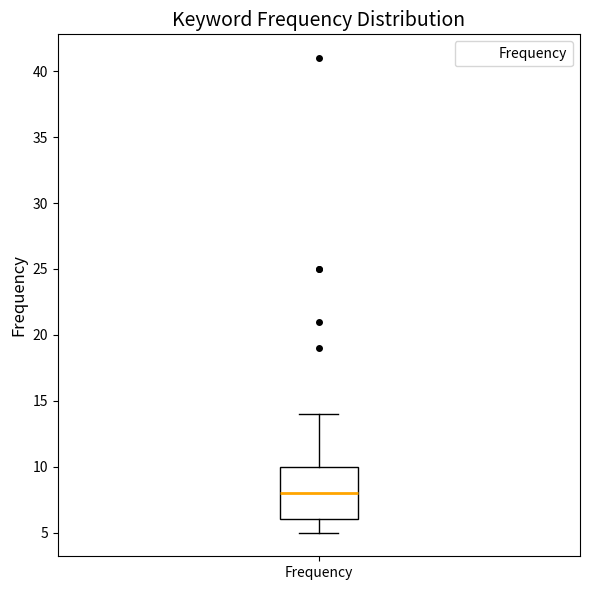

Transcribe this box plot: give where the median line is, the range the box spans, and where the two whiskers end, as read against the y-axis. The values are not printed on the chart, so give them approximately, as read against the axis.

median 8, box 6 to 10, whiskers 5 to 14